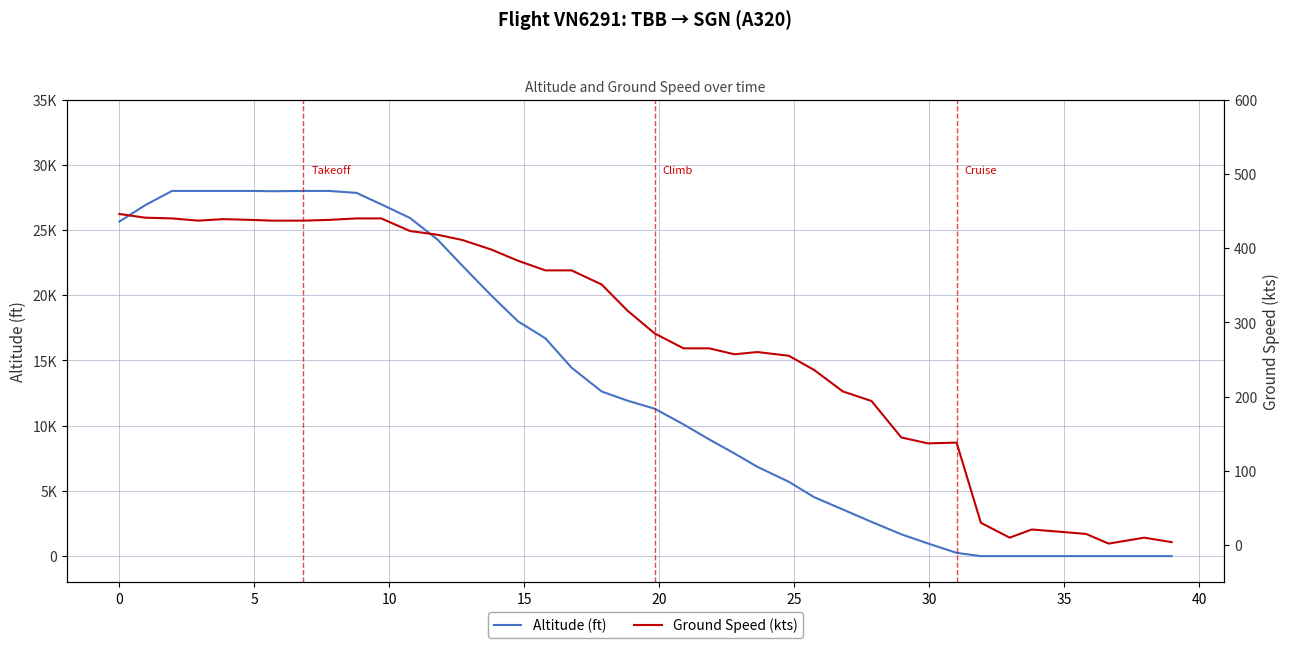

At which category is the sum across all series the highest?

5